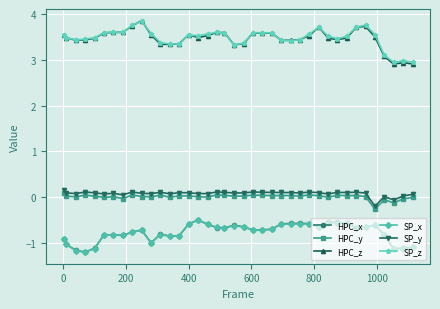

Does the chart display data point markers on the line(s)?

Yes